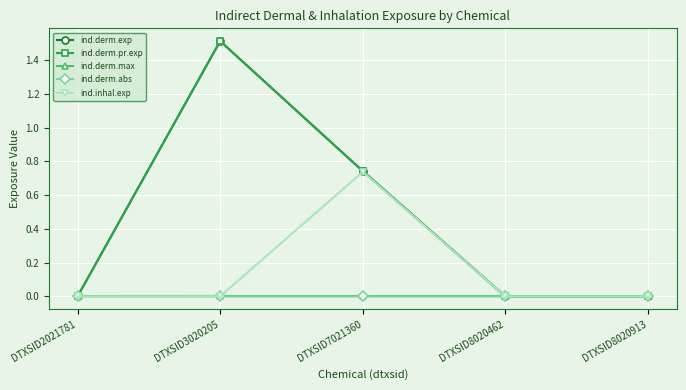

Is this an area chart (filled region under the line)?

No